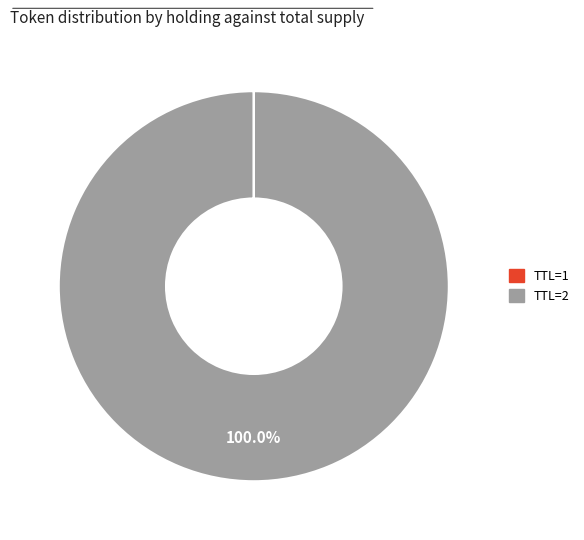

Which category has the biggest portion of the pie?

TTL=2